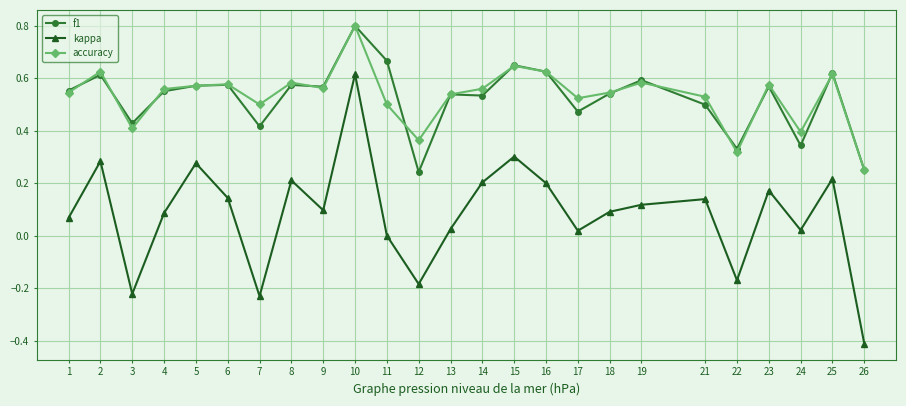

The value of accuracy at 9 is 0.6. True or false?

True